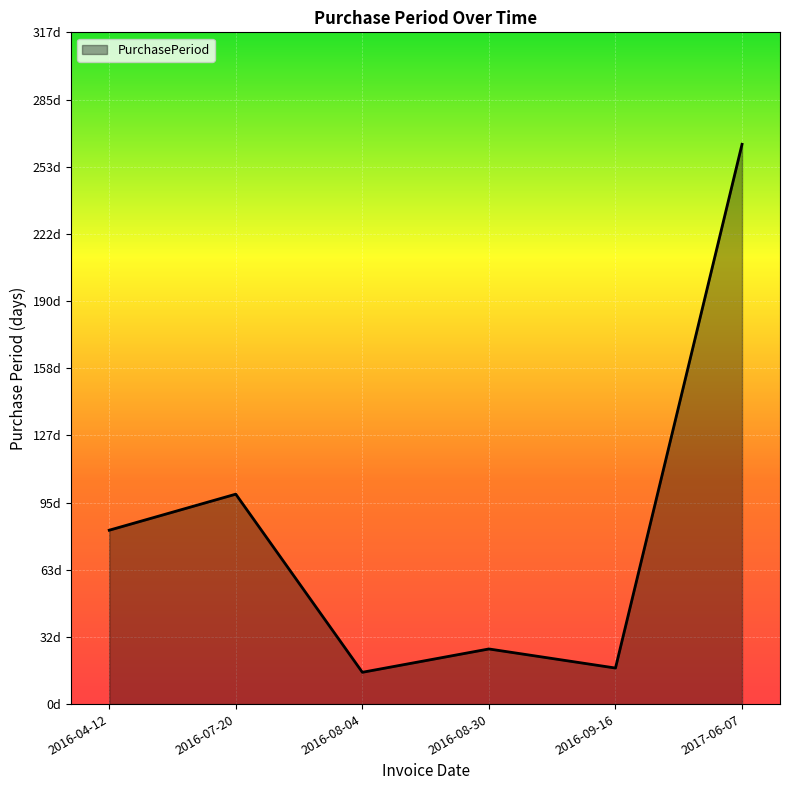

Which label corresponds to the smallest value in the chart?

2016-08-04